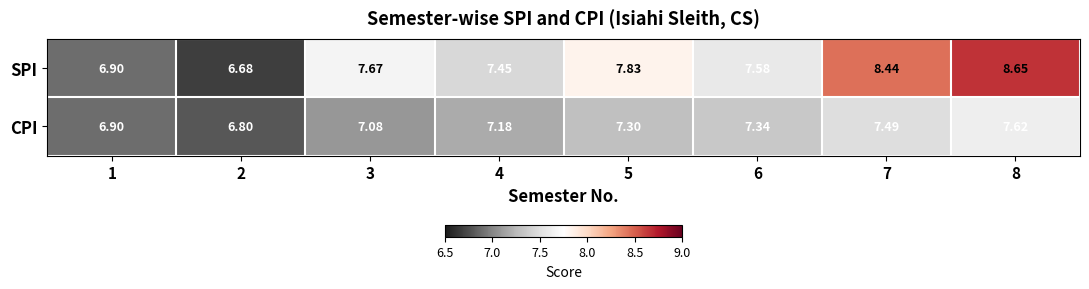

Rank the series by their maximum value, from highest to lowest.

SPI, CPI